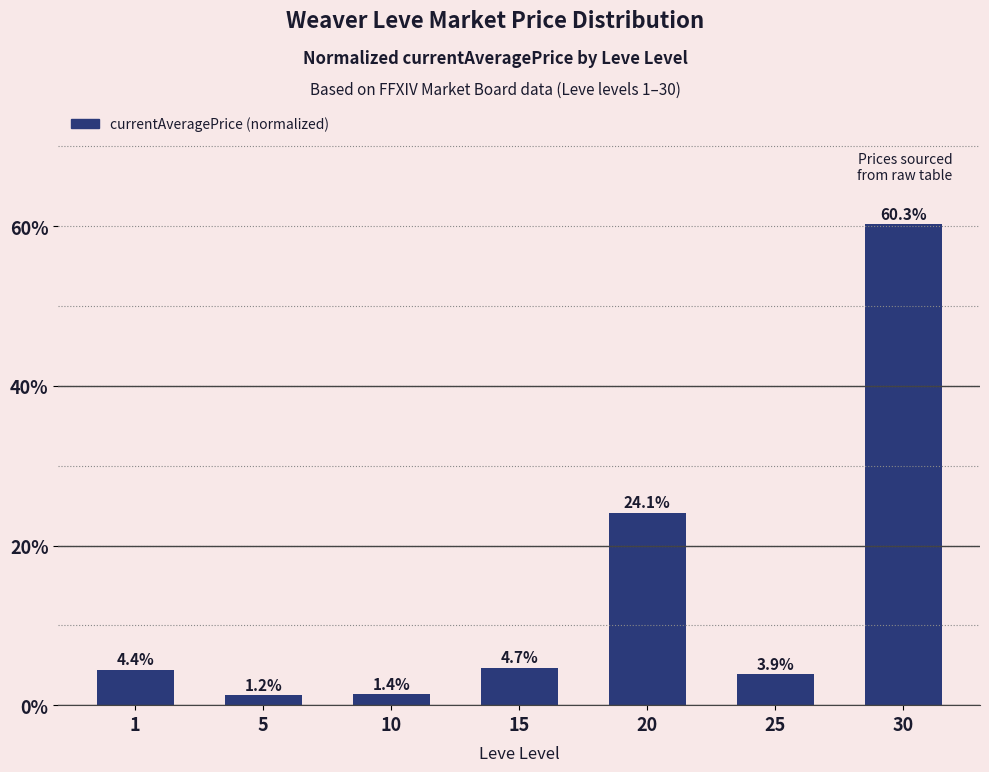

How many data points are above 4?

4